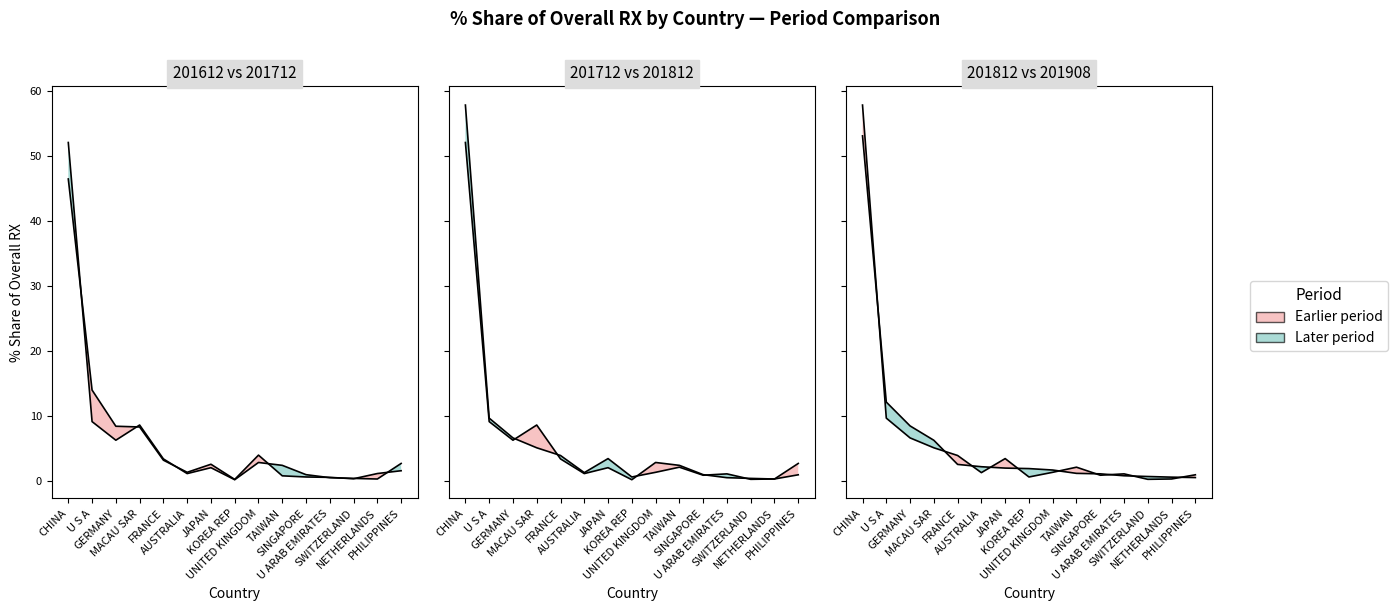

What is the label of the 8th point from the right?

KOREA REP